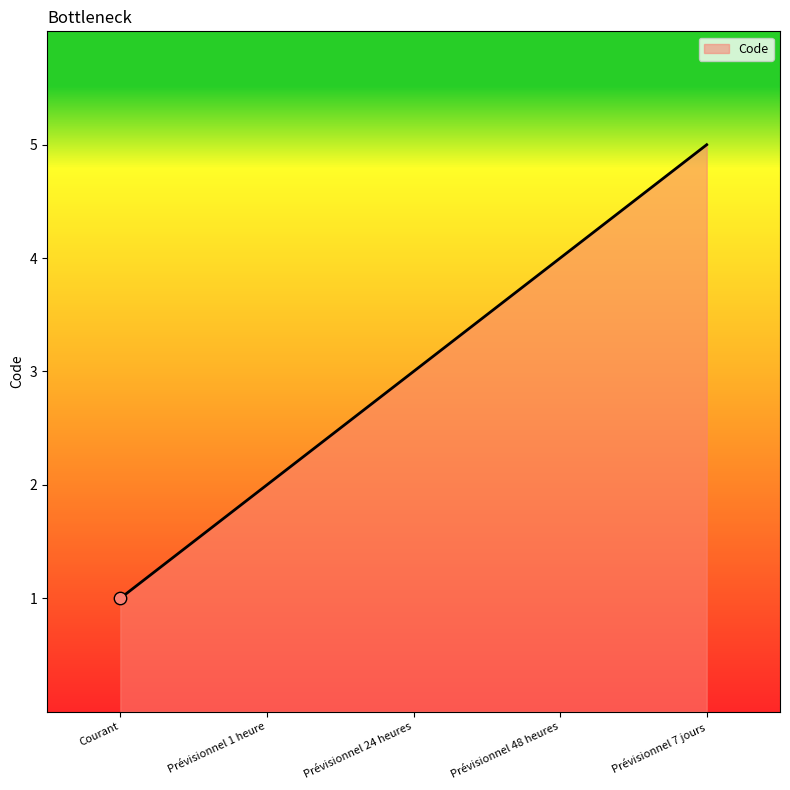

What is the minimum value shown in the chart?

1.0